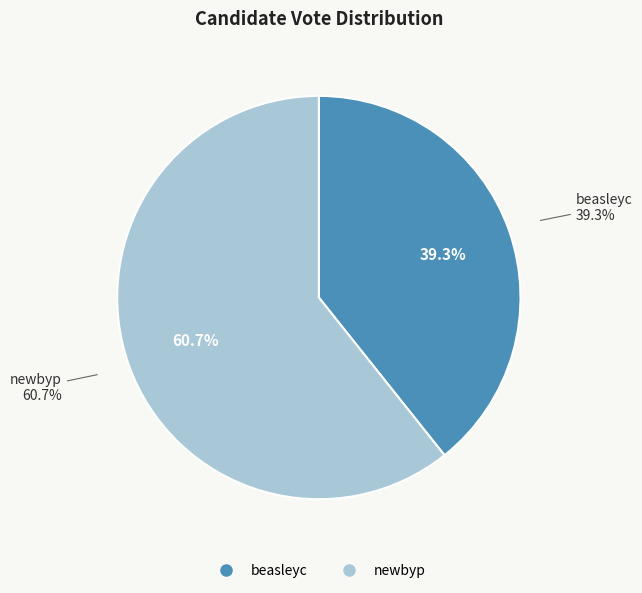

Is there any slice that represents more than half of the pie?

Yes